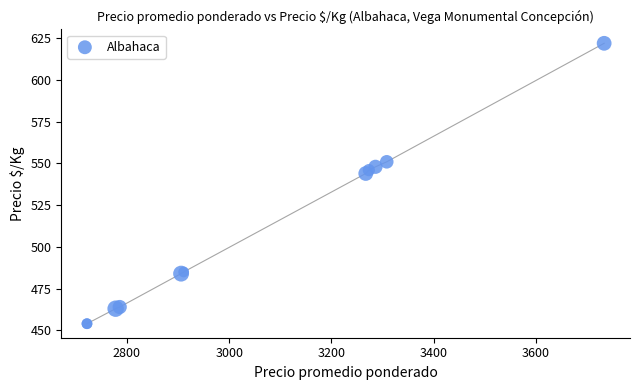

What Y value in the scatter plot is closest to 538?

544